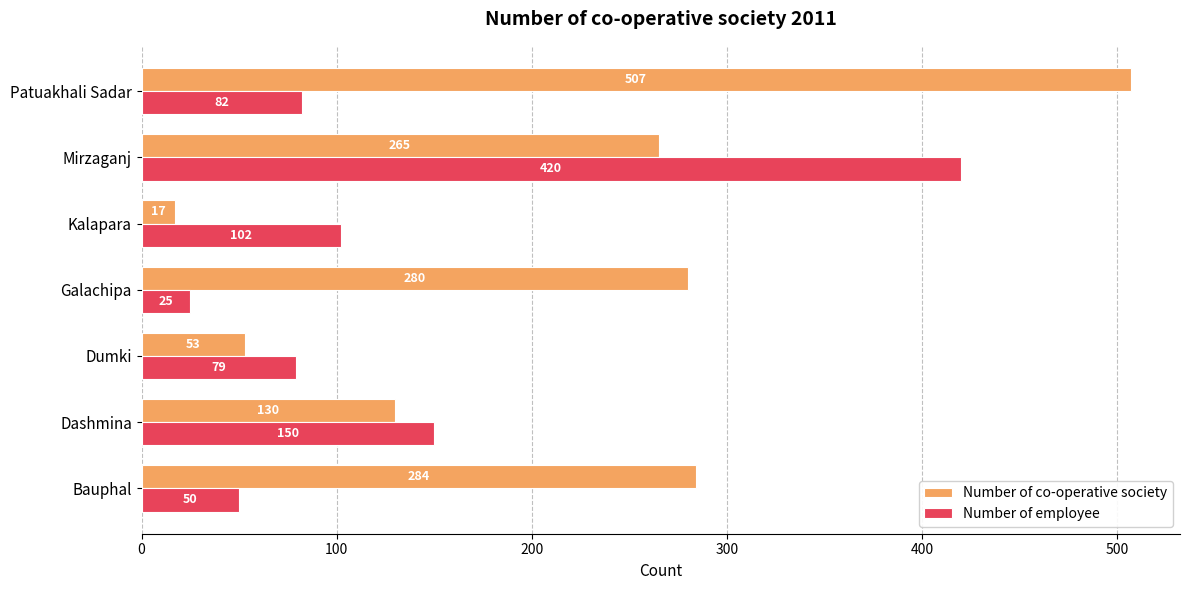

True or false: Number of co-operative society has a value of 53 at Dumki.

True